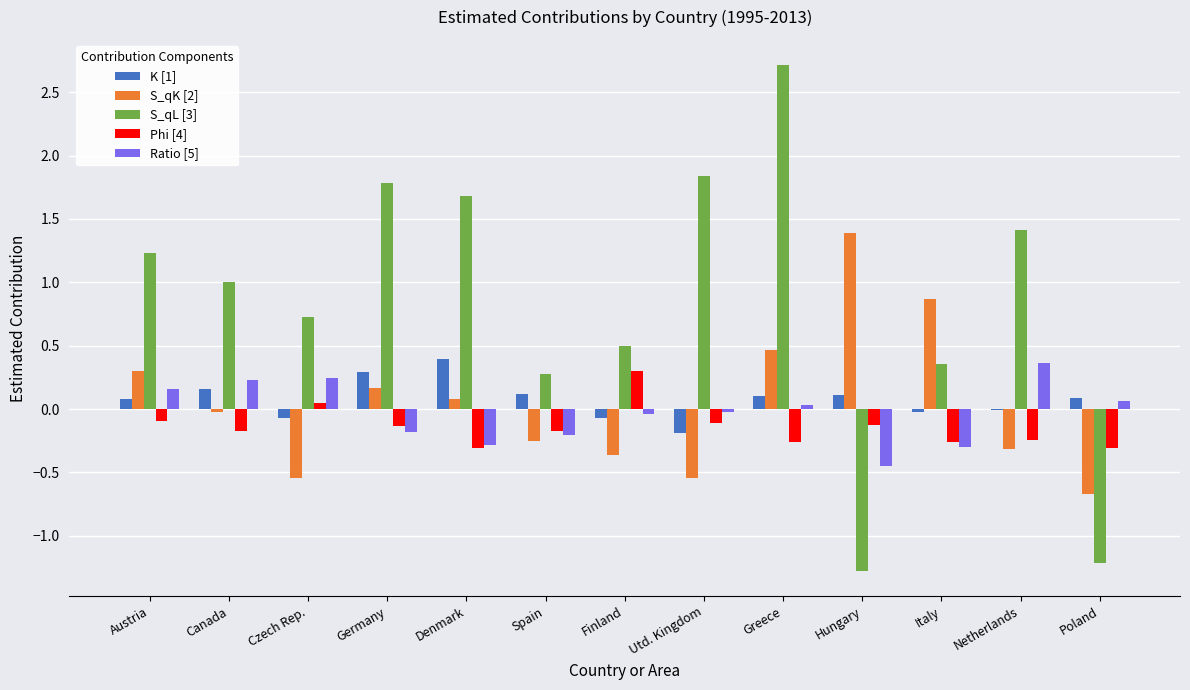

At which category is the sum across all series the highest?

Greece